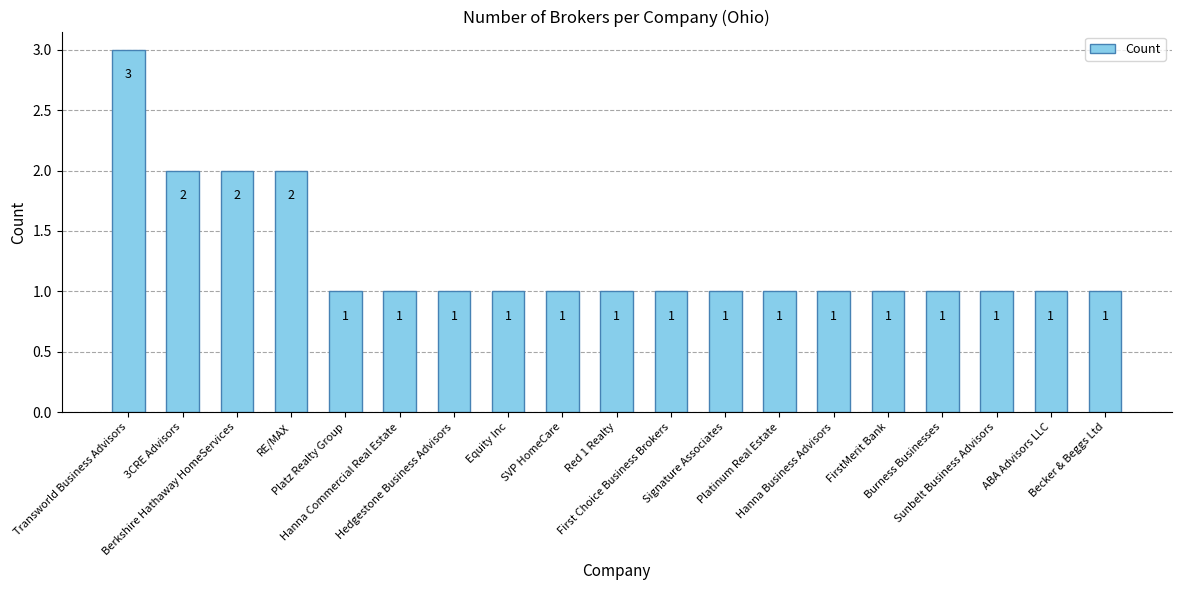

Approximately how many times larger is the value at Berkshire Hathaway HomeServices compared to Hedgestone Business Advisors?

2.0